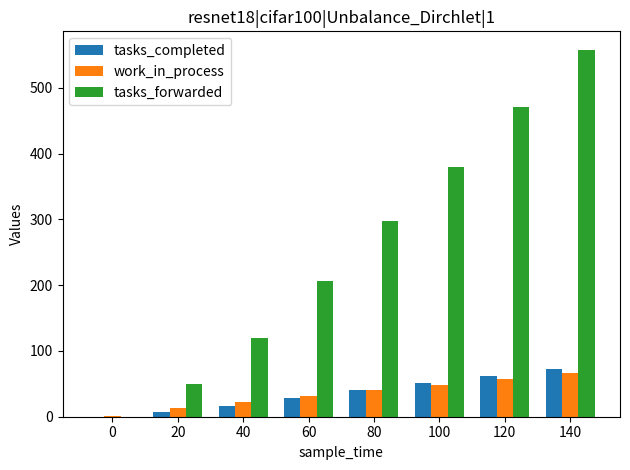

Is the value of tasks_completed at 0 greater than the value of work_in_process at 100?

No